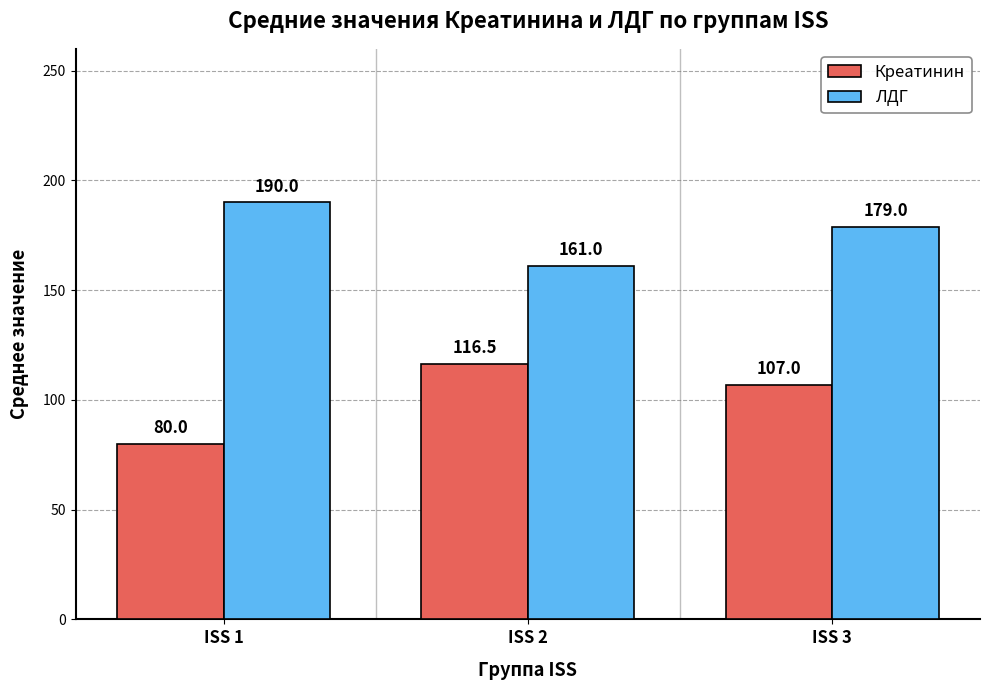

Where is Креатинин nearest to the value 98?

ISS 3